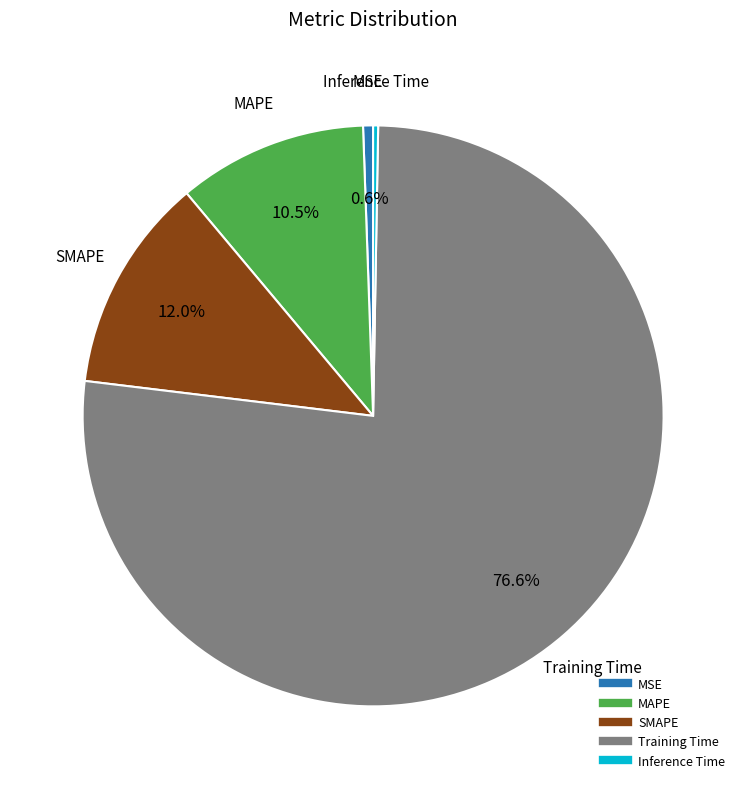

Is it true that SMAPE is 17% of the pie?

False